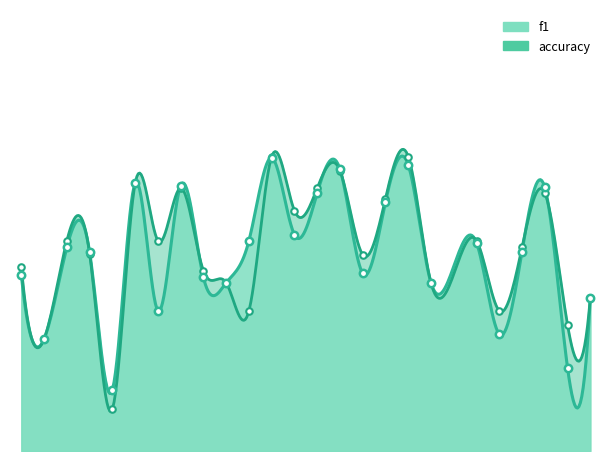

At which category is the sum across all series the highest?

12